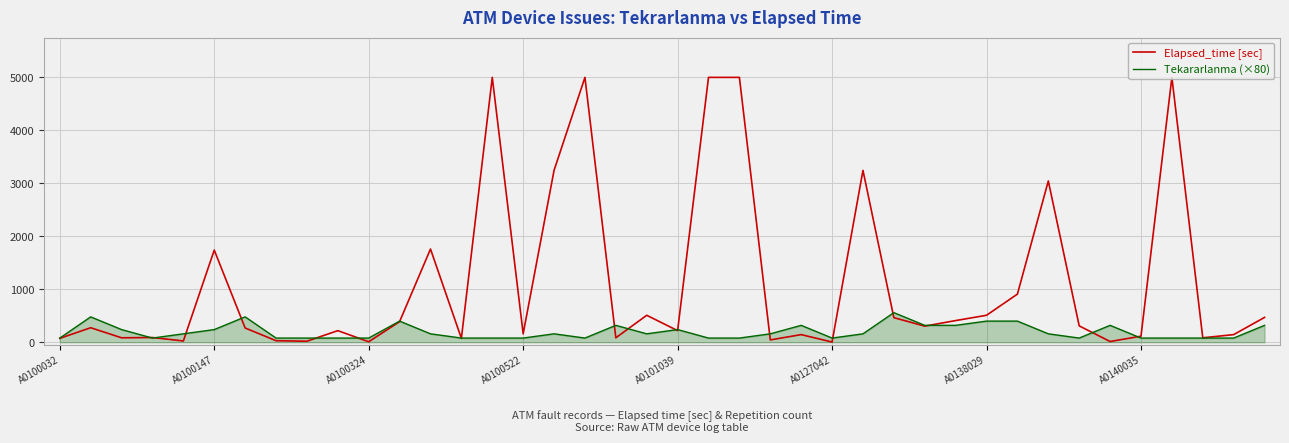

What is the maximum value shown in the chart?

5000